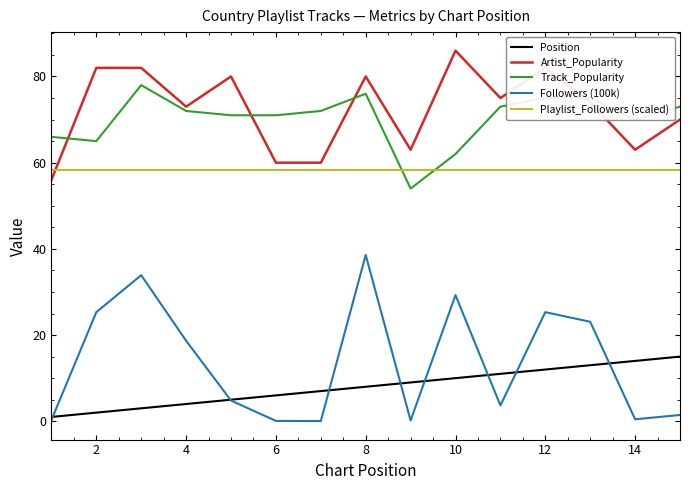

What is the lowest value of the Playlist_Followers (scaled) series?

58.4